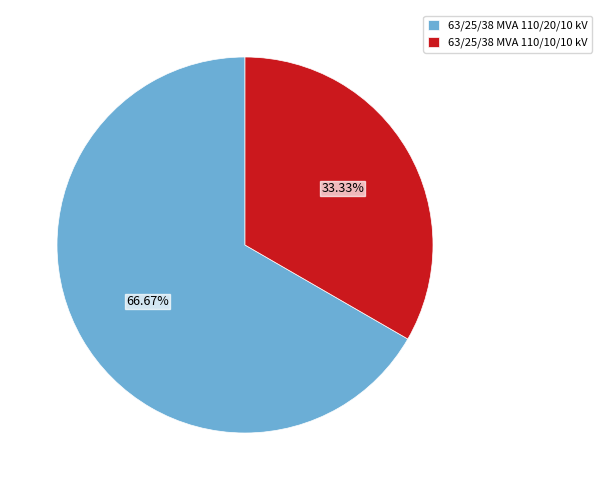

Is it true that 63/25/38 MVA 110/20/10 kV is 67% of the pie?

True